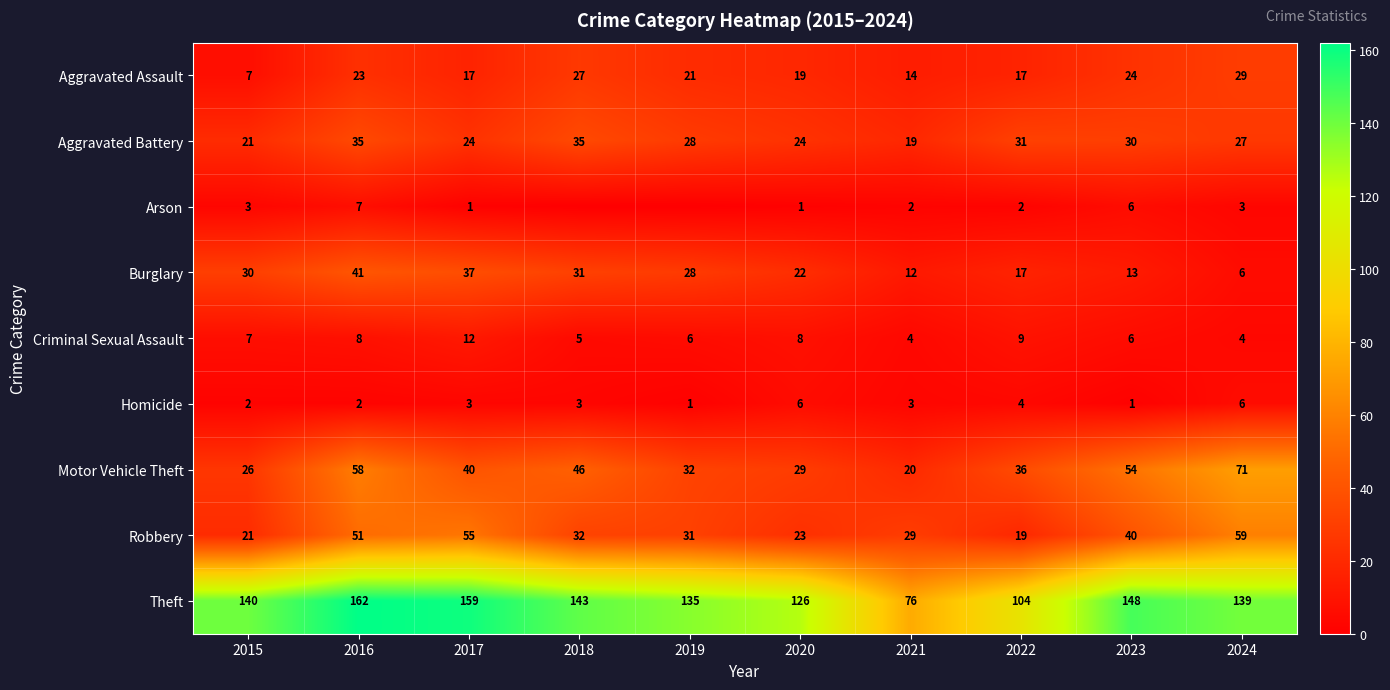

Where is Aggravated Battery nearest to the value 27?

2024